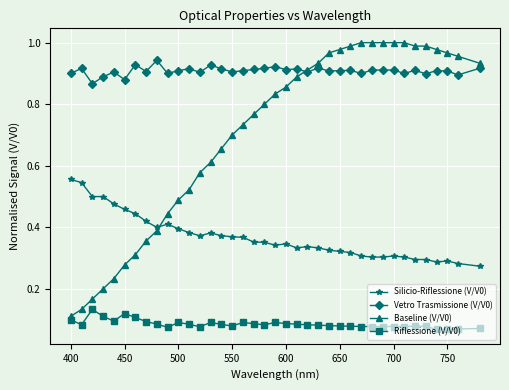

Rank the series by their maximum value, from lowest to highest.

Riflessione (V/V0), Silicio-Riflessione (V/V0), Vetro Trasmissione (V/V0), Baseline (V/V0)